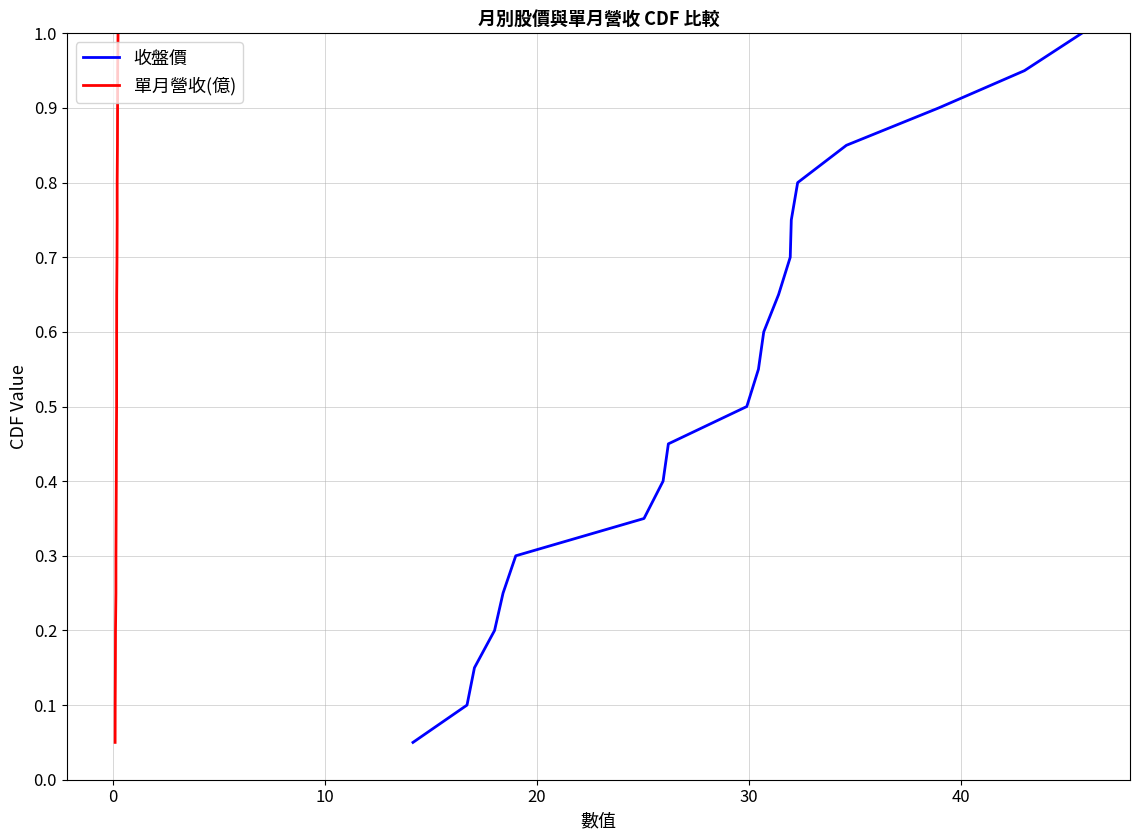

True or false: 收盤價 and 單月營收(億) intersect in this chart.

False